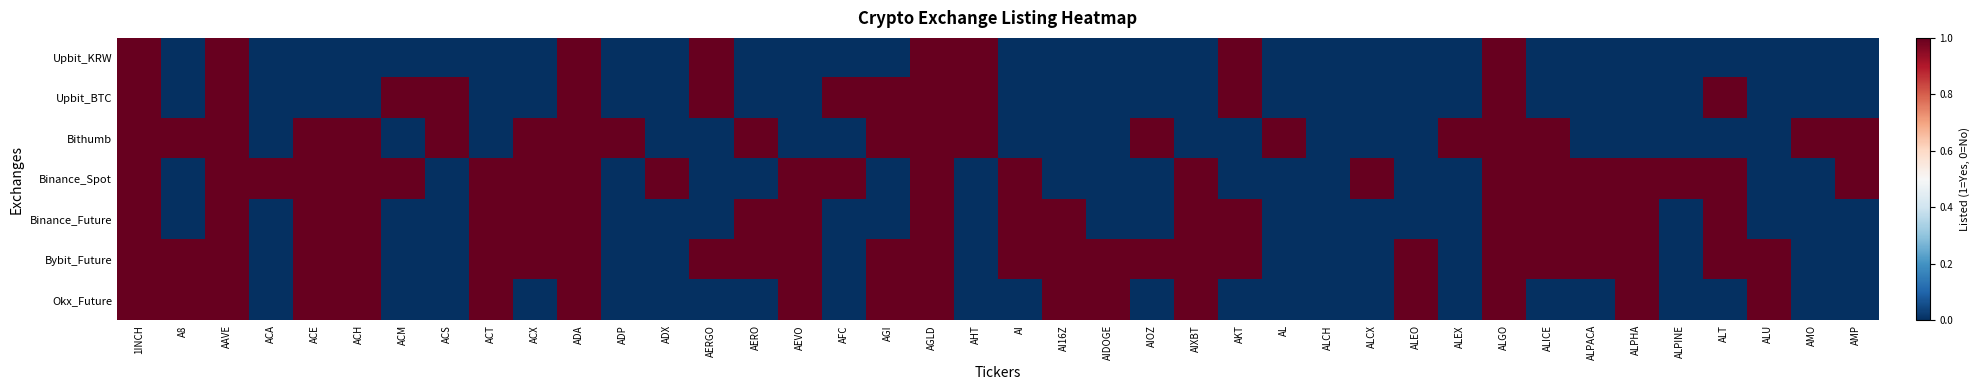

Which series has the largest range (max minus min)?

Upbit_KRW